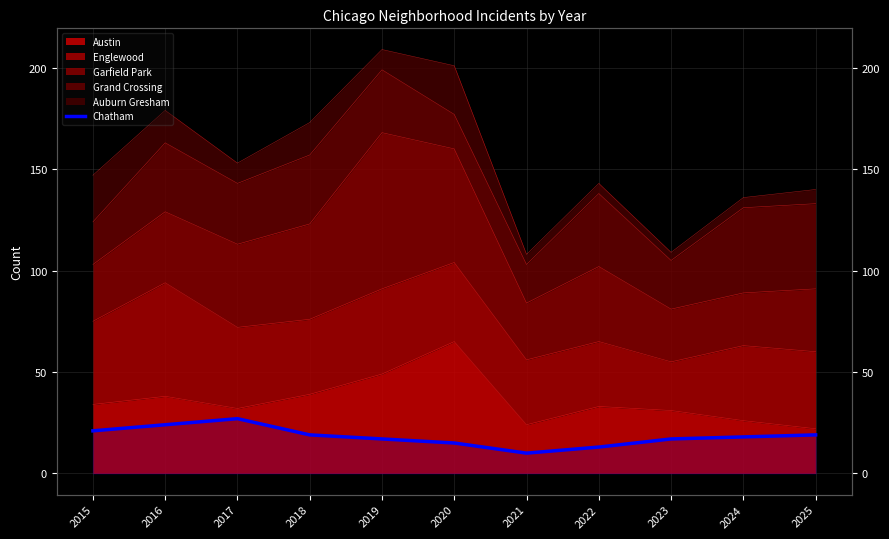

Which label corresponds to the smallest value in the chart?

2021